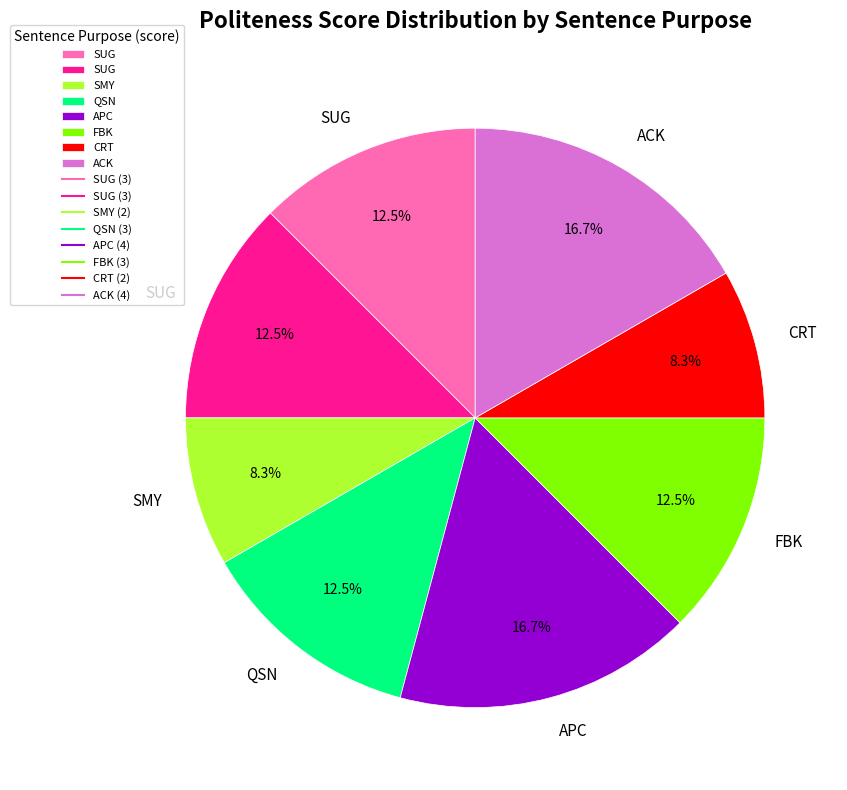

Does any single category account for the majority?

No